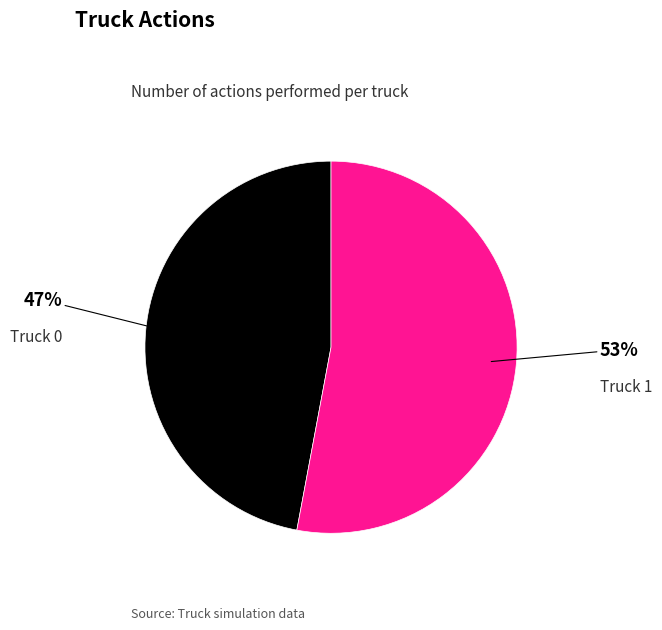

What is the smallest slice in the pie chart?

Truck 0